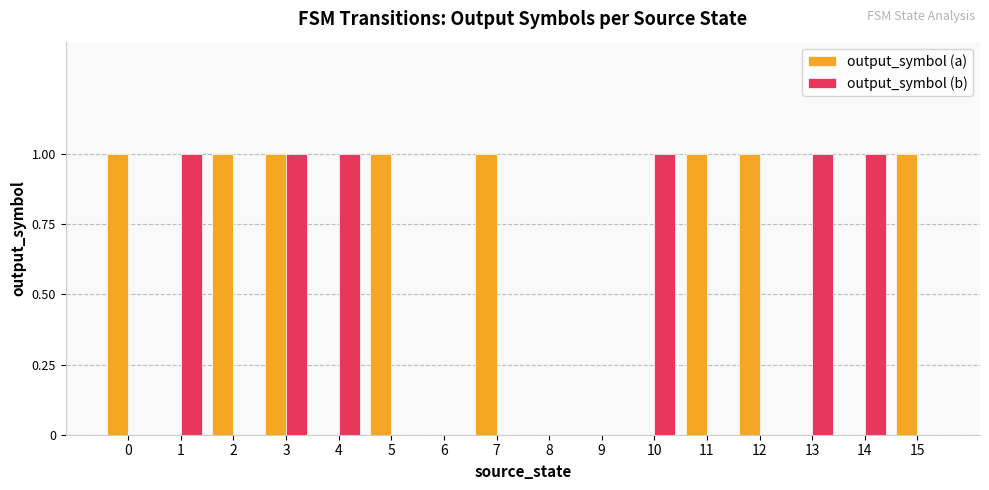

True or false: output_symbol (b) has a value of 0 at 5.

True